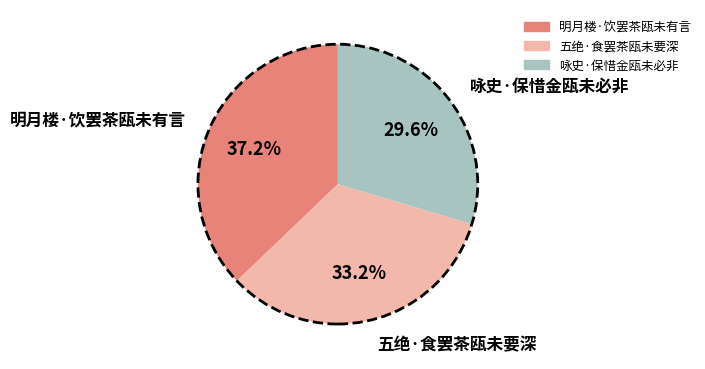

Between 咏史·保惜金瓯未必非 and 五绝·食罢茶瓯未要深, which is larger?

五绝·食罢茶瓯未要深